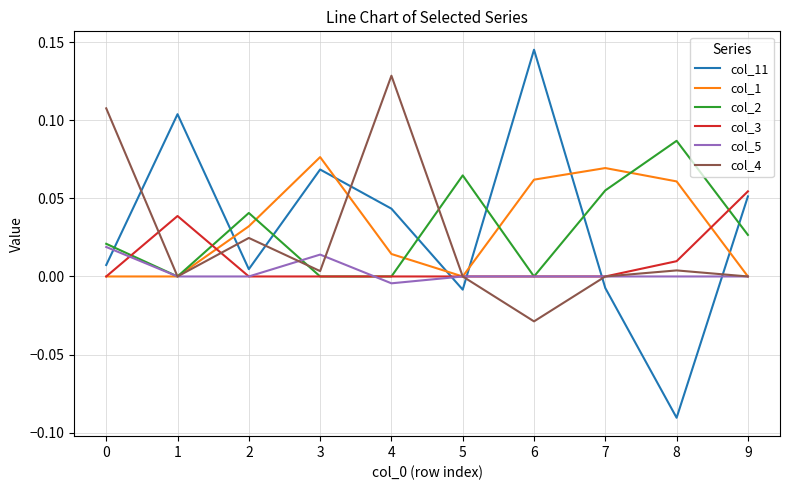

Which category has the highest value across all series?

6